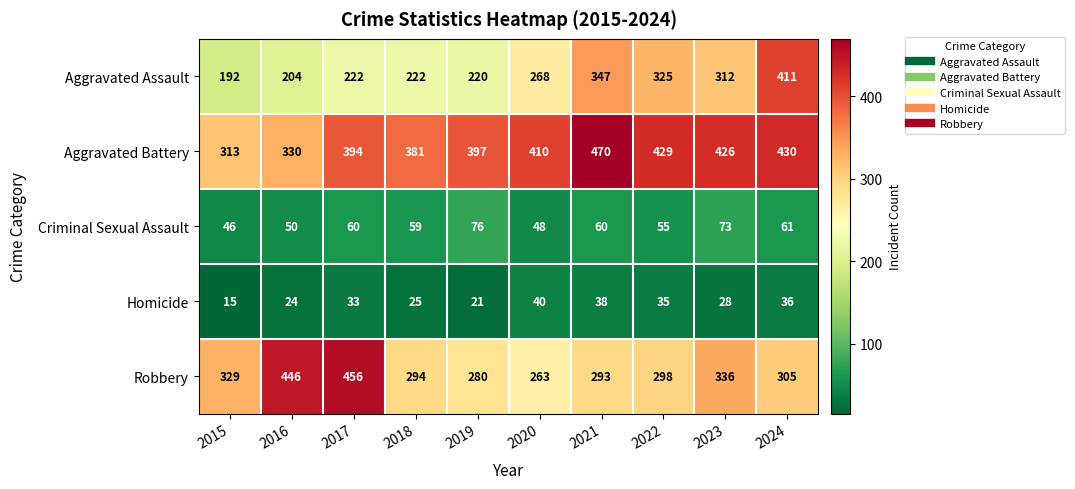

What is the greatest value displayed?

470